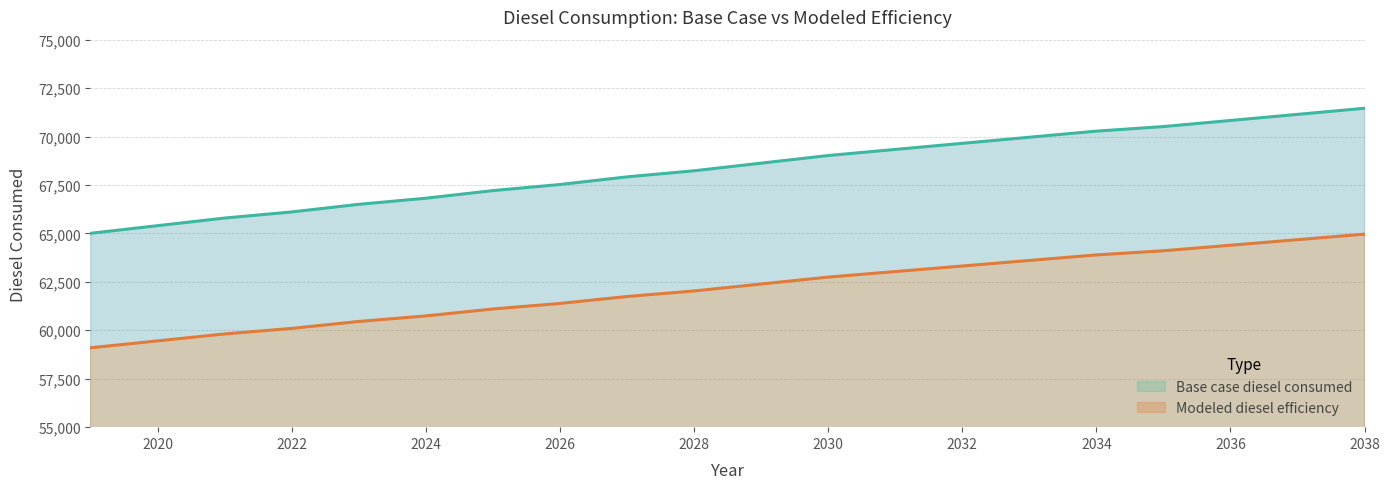

Is the value of Modeled diesel efficiency at 2038 greater than the value of Base case diesel consumed at 2032?

No